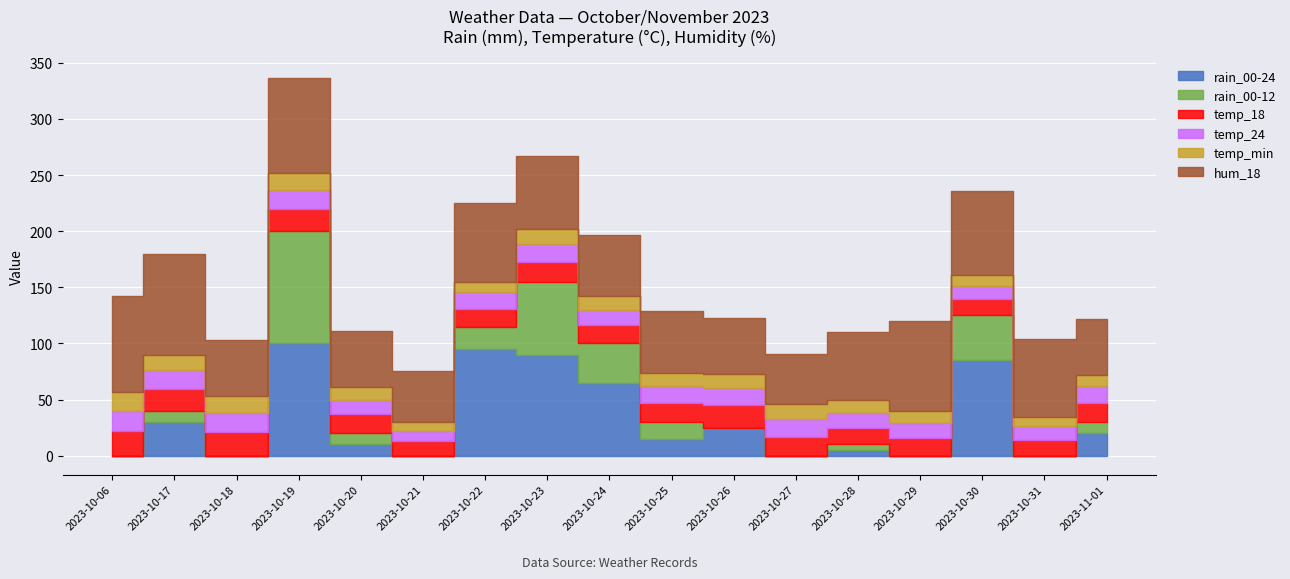

Reading left to right, extract all data points from this chart.

rain_00-24: 2023-10-06=0	2023-10-17=30	2023-10-18=0	2023-10-19=100	2023-10-20=10	2023-10-21=0	2023-10-22=95	2023-10-23=90	2023-10-24=65	2023-10-25=15	2023-10-26=25	2023-10-27=0	2023-10-28=5	2023-10-29=0	2023-10-30=85	2023-10-31=0	2023-11-01=20
rain_00-12: 2023-10-06=0	2023-10-17=10	2023-10-18=0	2023-10-19=100	2023-10-20=10	2023-10-21=0	2023-10-22=20	2023-10-23=65	2023-10-24=35	2023-10-25=15	2023-10-26=0	2023-10-27=0	2023-10-28=5	2023-10-29=0	2023-10-30=40	2023-10-31=0	2023-11-01=10
temp_18: 2023-10-06=22	2023-10-17=19	2023-10-18=21	2023-10-19=20	2023-10-20=17	2023-10-21=13	2023-10-22=16	2023-10-23=18	2023-10-24=16	2023-10-25=17	2023-10-26=20	2023-10-27=17	2023-10-28=15	2023-10-29=16	2023-10-30=15	2023-10-31=14	2023-11-01=17
temp_24: 2023-10-06=18	2023-10-17=17	2023-10-18=17	2023-10-19=17	2023-10-20=13	2023-10-21=9	2023-10-22=15	2023-10-23=16	2023-10-24=14	2023-10-25=15	2023-10-26=15	2023-10-27=16	2023-10-28=13	2023-10-29=13	2023-10-30=11	2023-10-31=12	2023-11-01=15
temp_min: 2023-10-06=17	2023-10-17=14	2023-10-18=15	2023-10-19=15	2023-10-20=11	2023-10-21=8	2023-10-22=9	2023-10-23=13	2023-10-24=12	2023-10-25=12	2023-10-26=13	2023-10-27=13	2023-10-28=12	2023-10-29=11	2023-10-30=10	2023-10-31=8	2023-11-01=10
hum_18: 2023-10-06=85	2023-10-17=90	2023-10-18=50	2023-10-19=85	2023-10-20=50	2023-10-21=45	2023-10-22=70	2023-10-23=65	2023-10-24=55	2023-10-25=55	2023-10-26=50	2023-10-27=45	2023-10-28=60	2023-10-29=80	2023-10-30=75	2023-10-31=70	2023-11-01=50